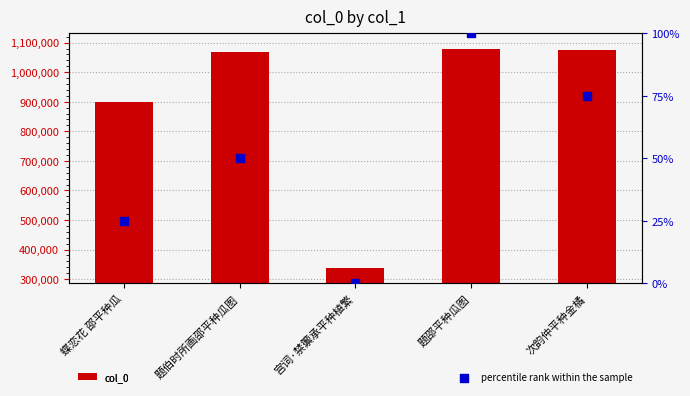

Which series has the largest total across all categories?

col_0